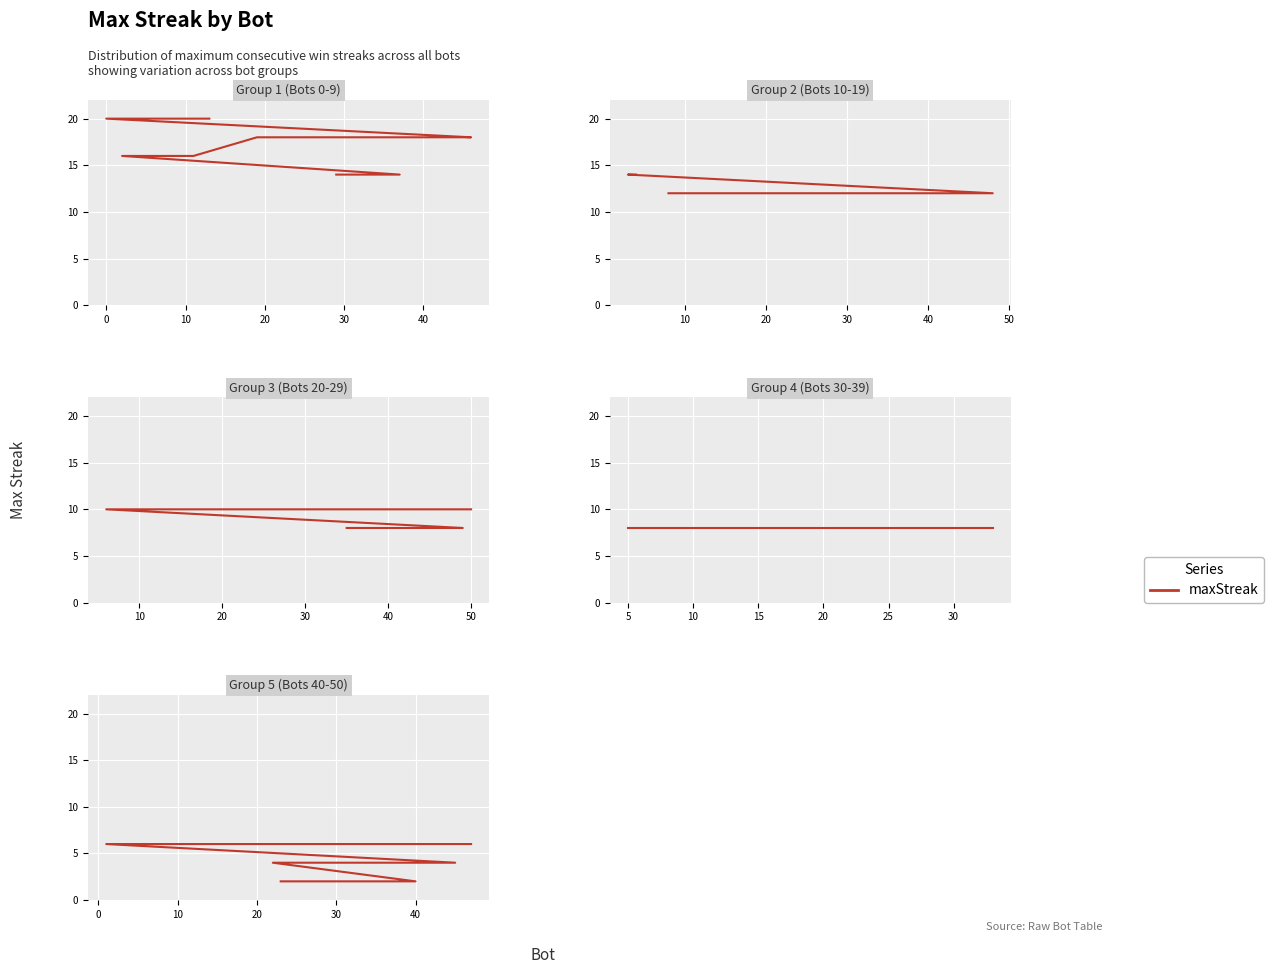

What is the difference between the values at 9 and 10?

4